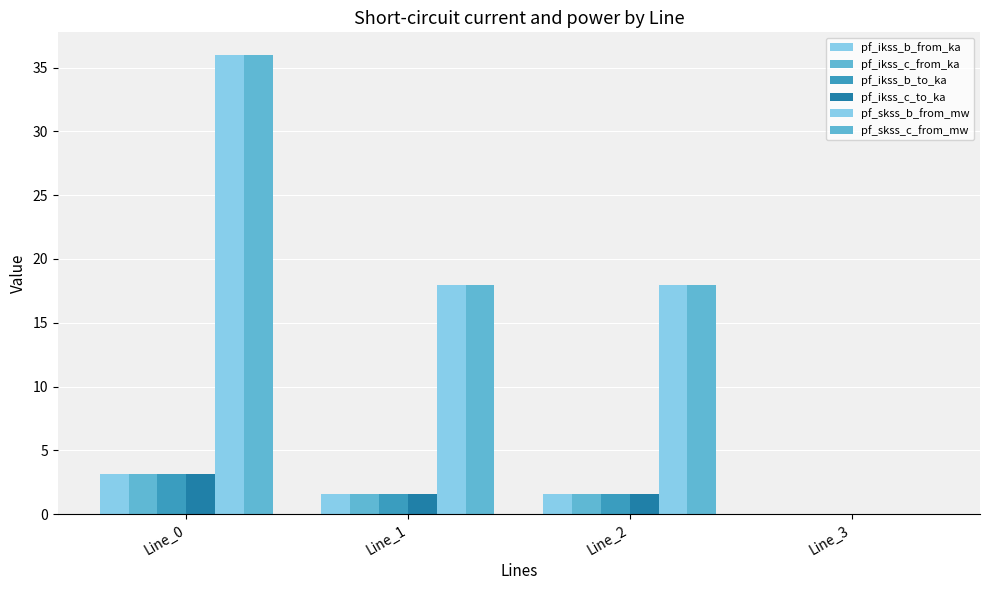

How many distinct data groups are displayed?

6